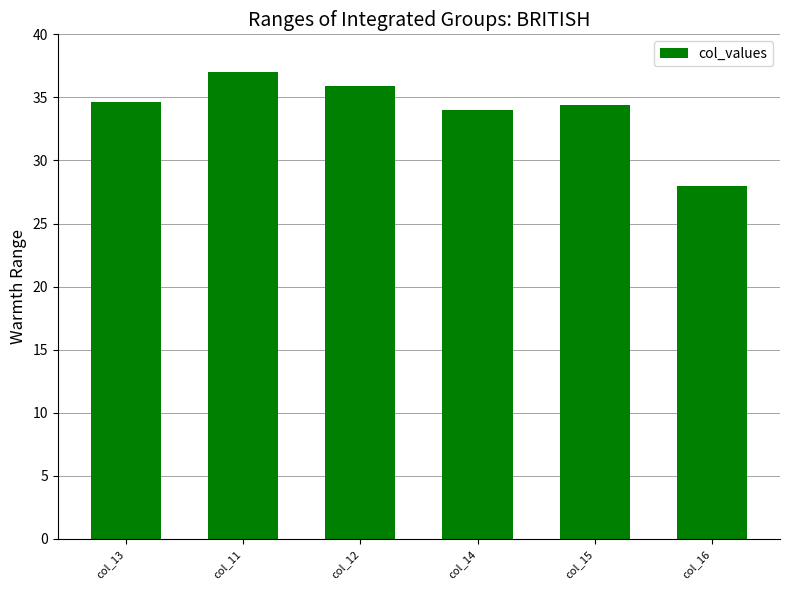

What is the difference between the maximum and second lowest values?

3.0